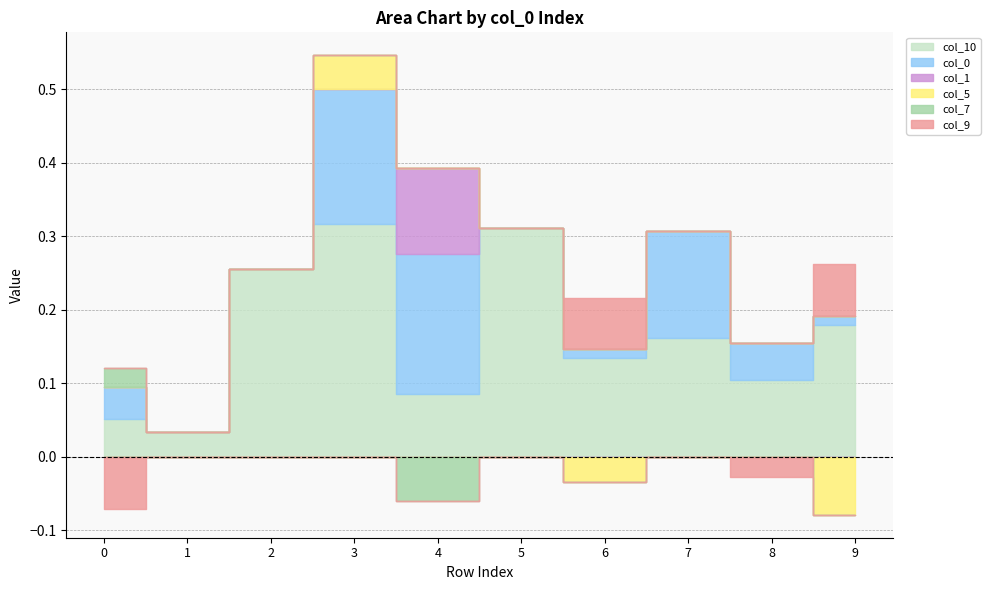

At which label is col_10 closest to 0?

1